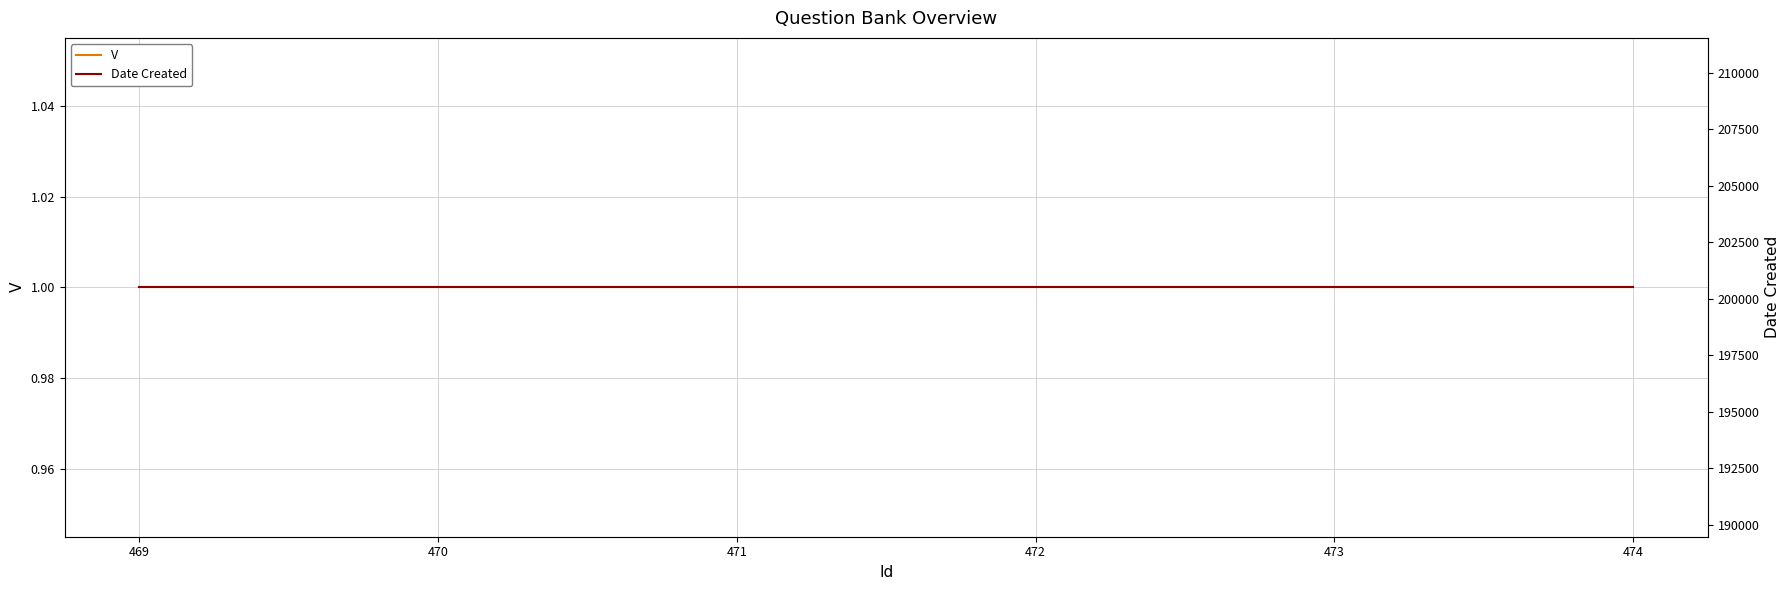

Rank the series at 472 from lowest to highest value.

V, Date Created